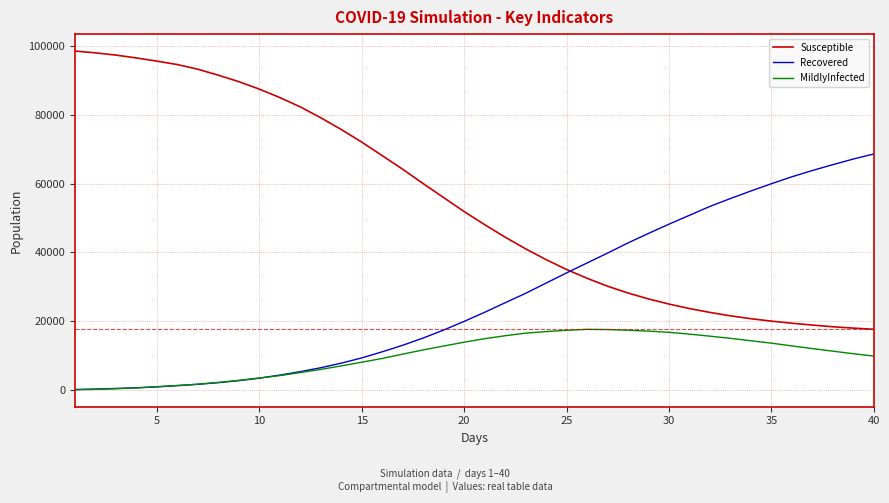

What is the minimum value shown in the chart?

30